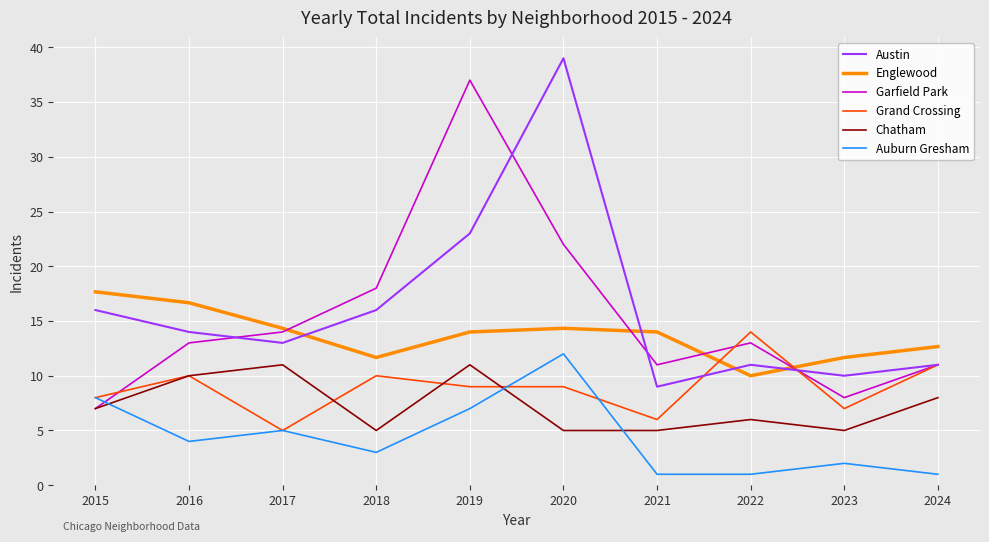

At which label does Austin reach its peak?

2020